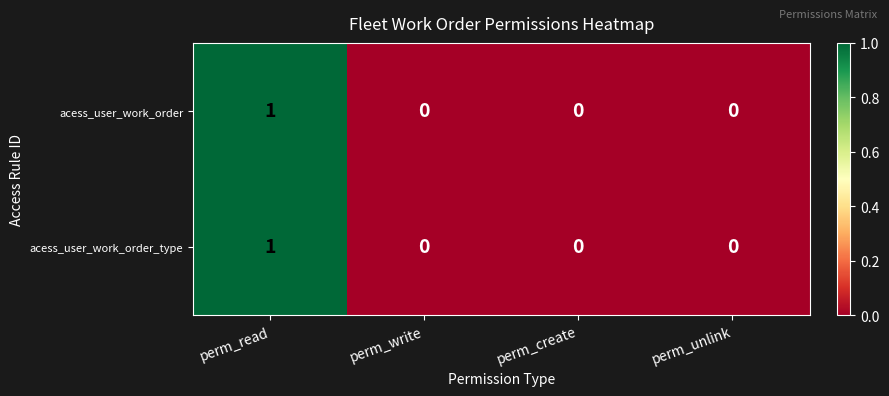

Which category has the highest value in the acess_user_work_order_type series?

perm_read